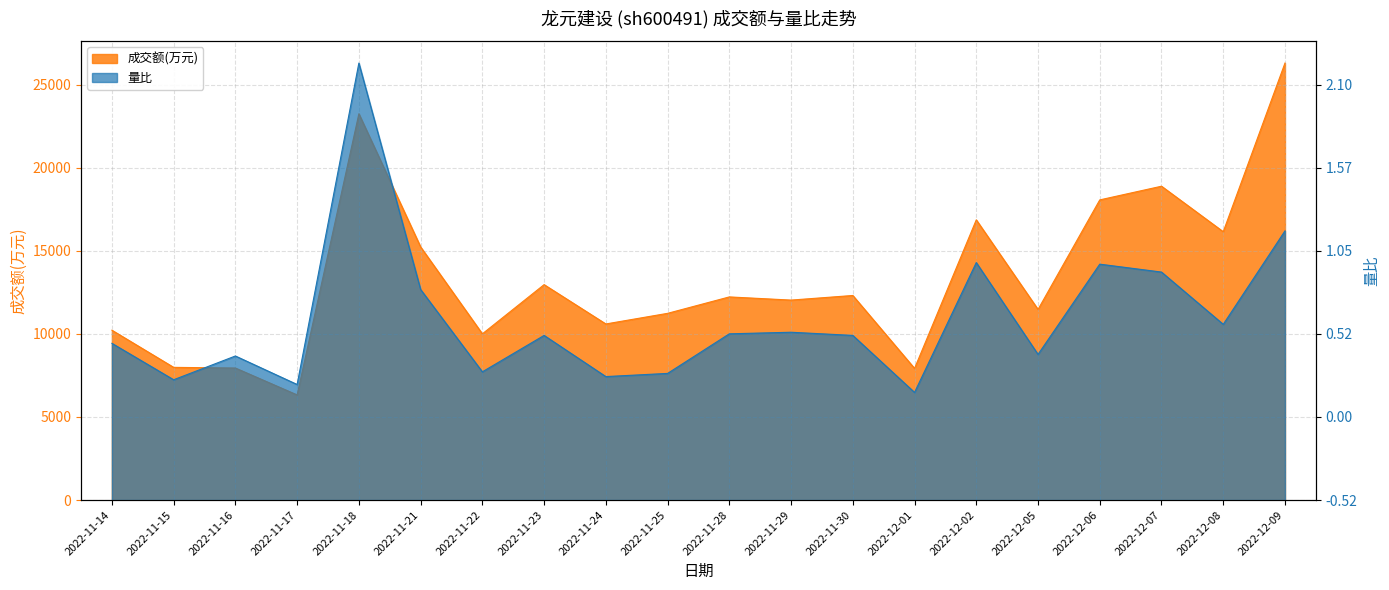

What is the label of the 8th point from the right?

2022-11-30